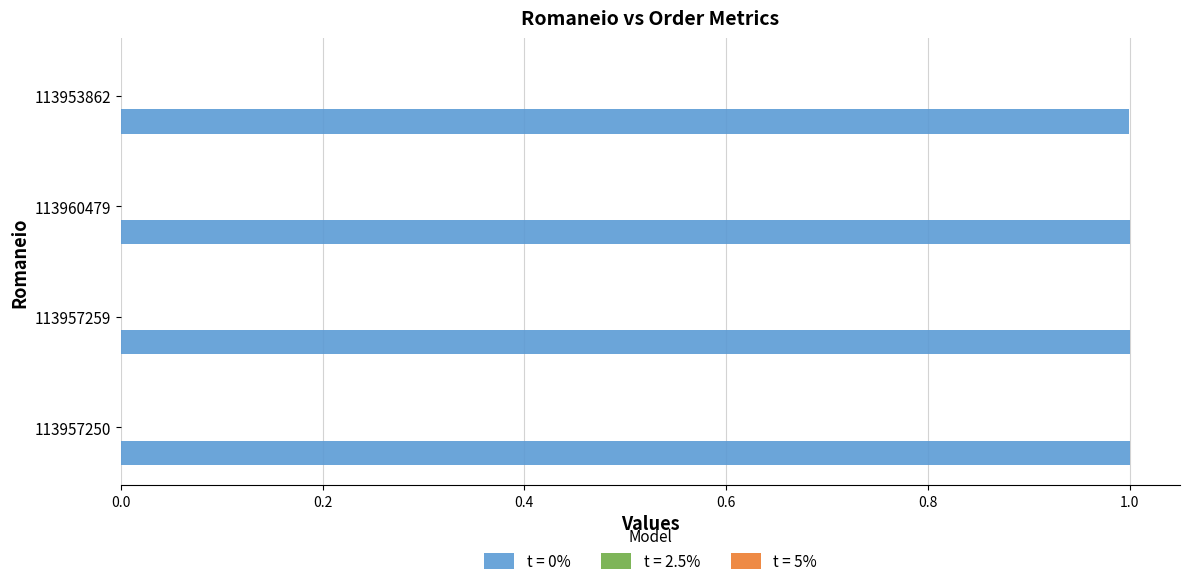

What is the sum of the t = 0% values at 113957259 and 113957250?

2.0